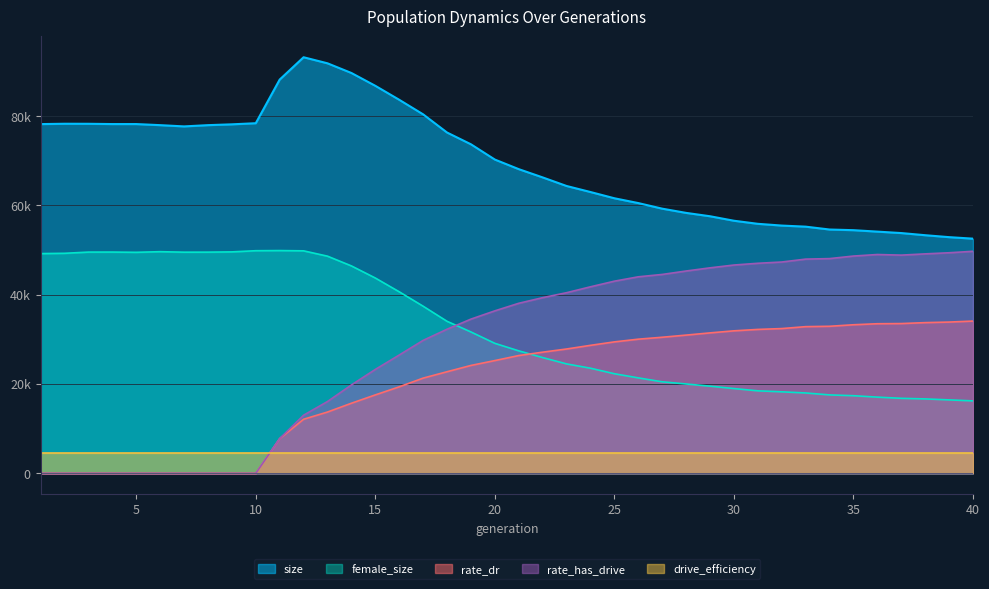

Which series has the largest range (max minus min)?

rate_has_drive